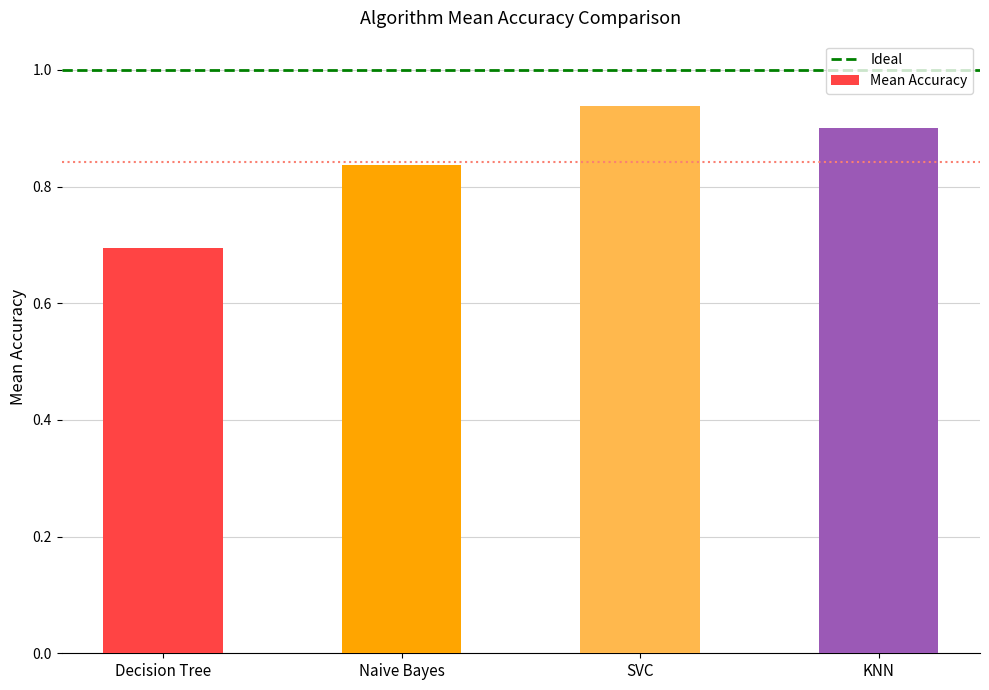

What is the label of the 2nd bar from the left?

Naive Bayes